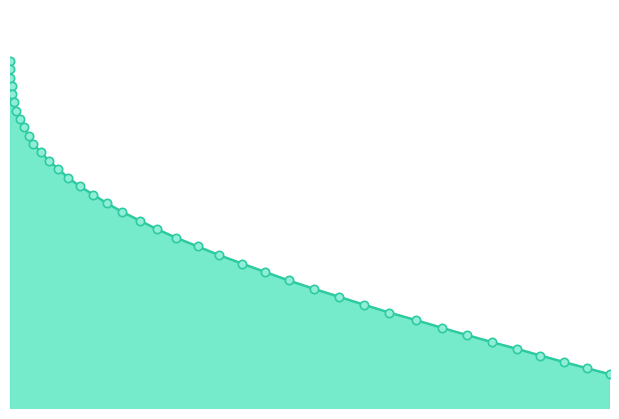

At which category does the chart reach its peak across all series?

17.38